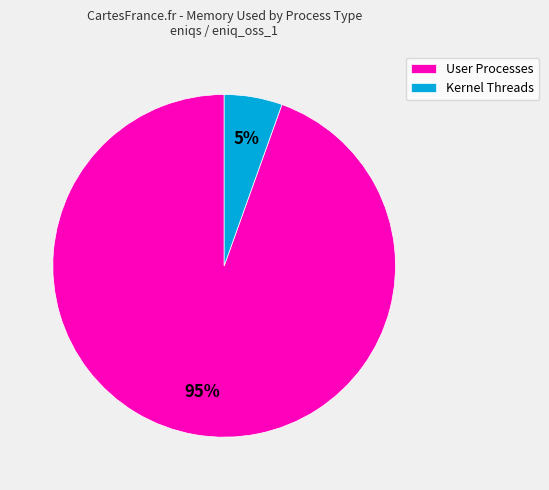

True or false: User Processes accounts for 99% of the total.

False